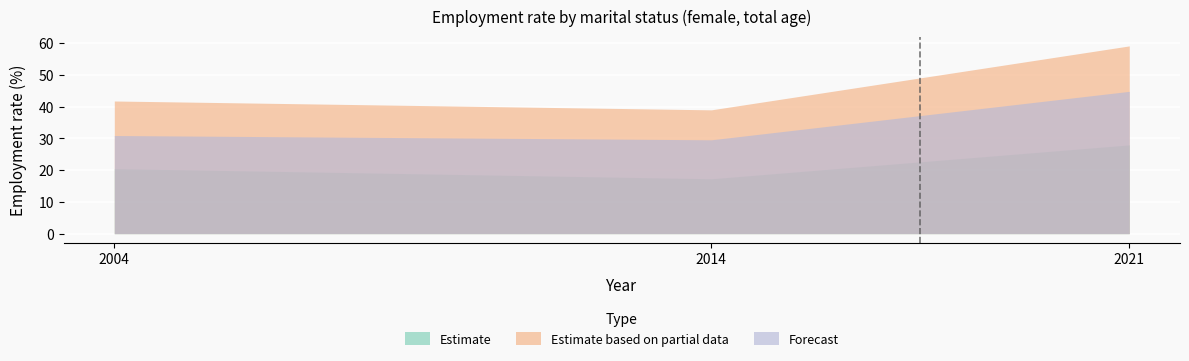

Which series has the widest spread of values?

Estimate based on partial data